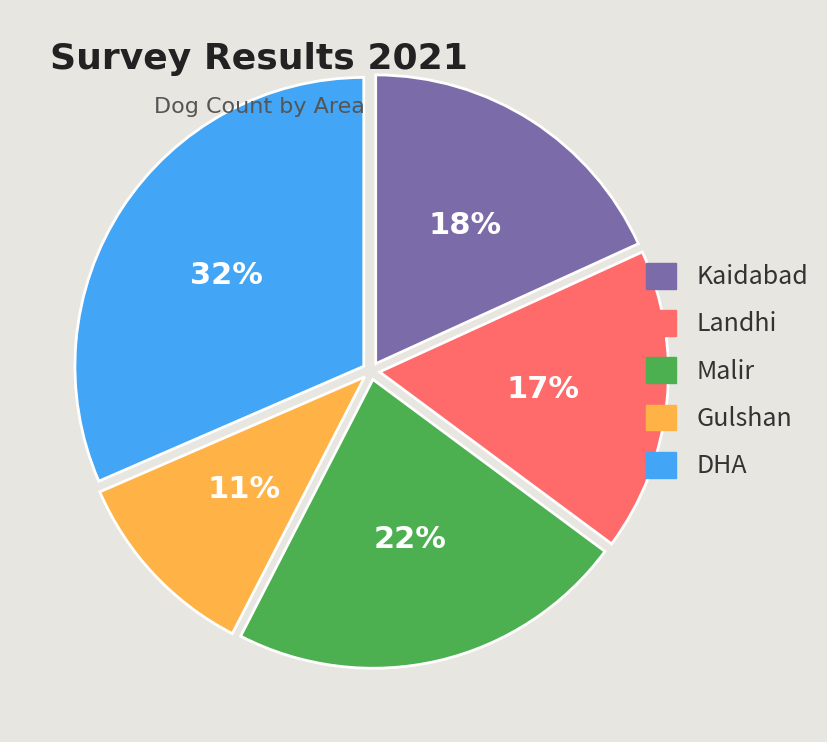

To the nearest percent, what is the combined percentage of Landhi and Gulshan?

28%